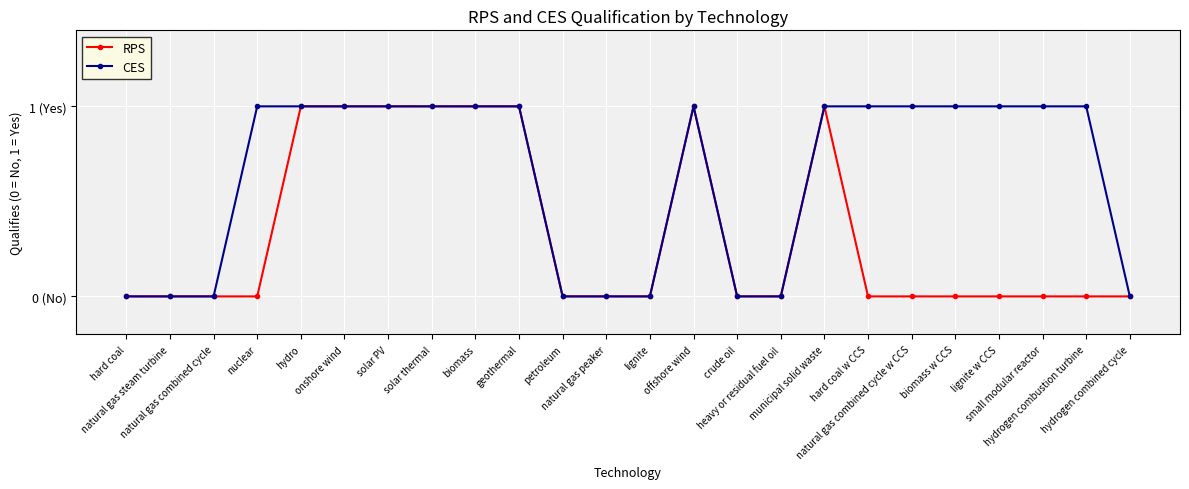

Which label corresponds to the smallest value in the chart?

hard coal